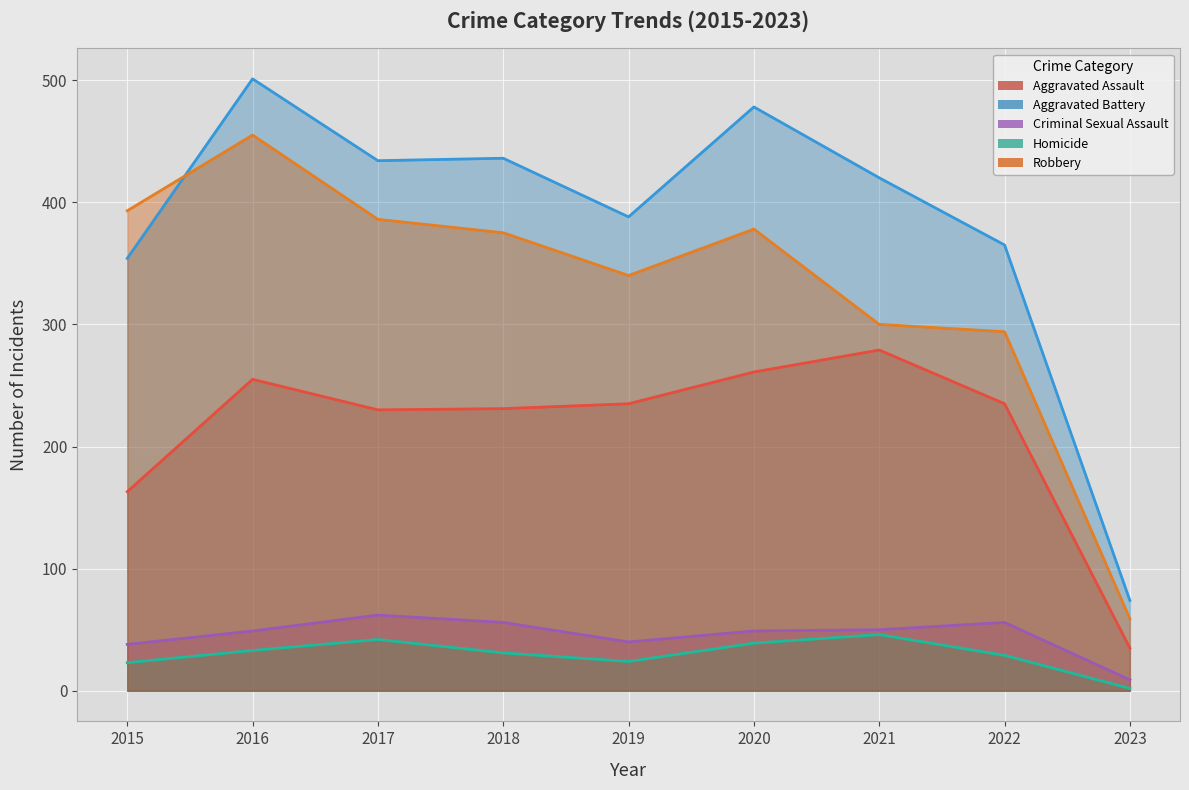

How many values in the Criminal Sexual Assault series exceed 49?

4